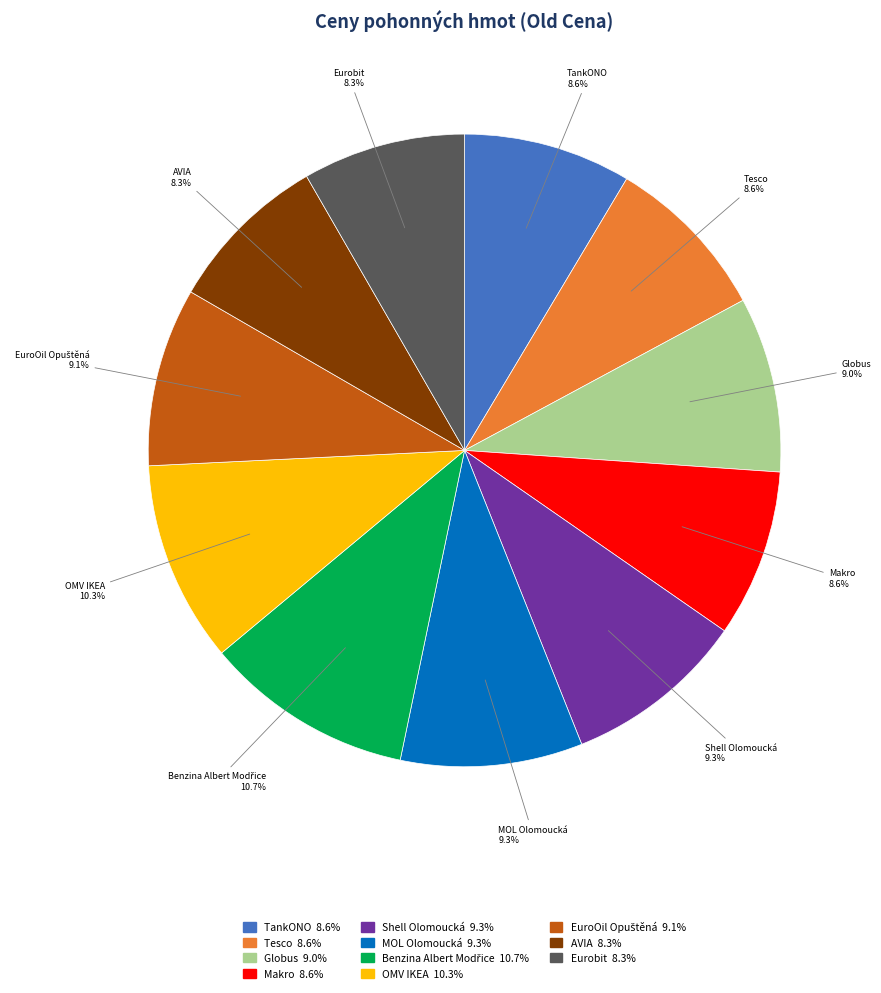

Does Tesco represent more than half of the total?

No